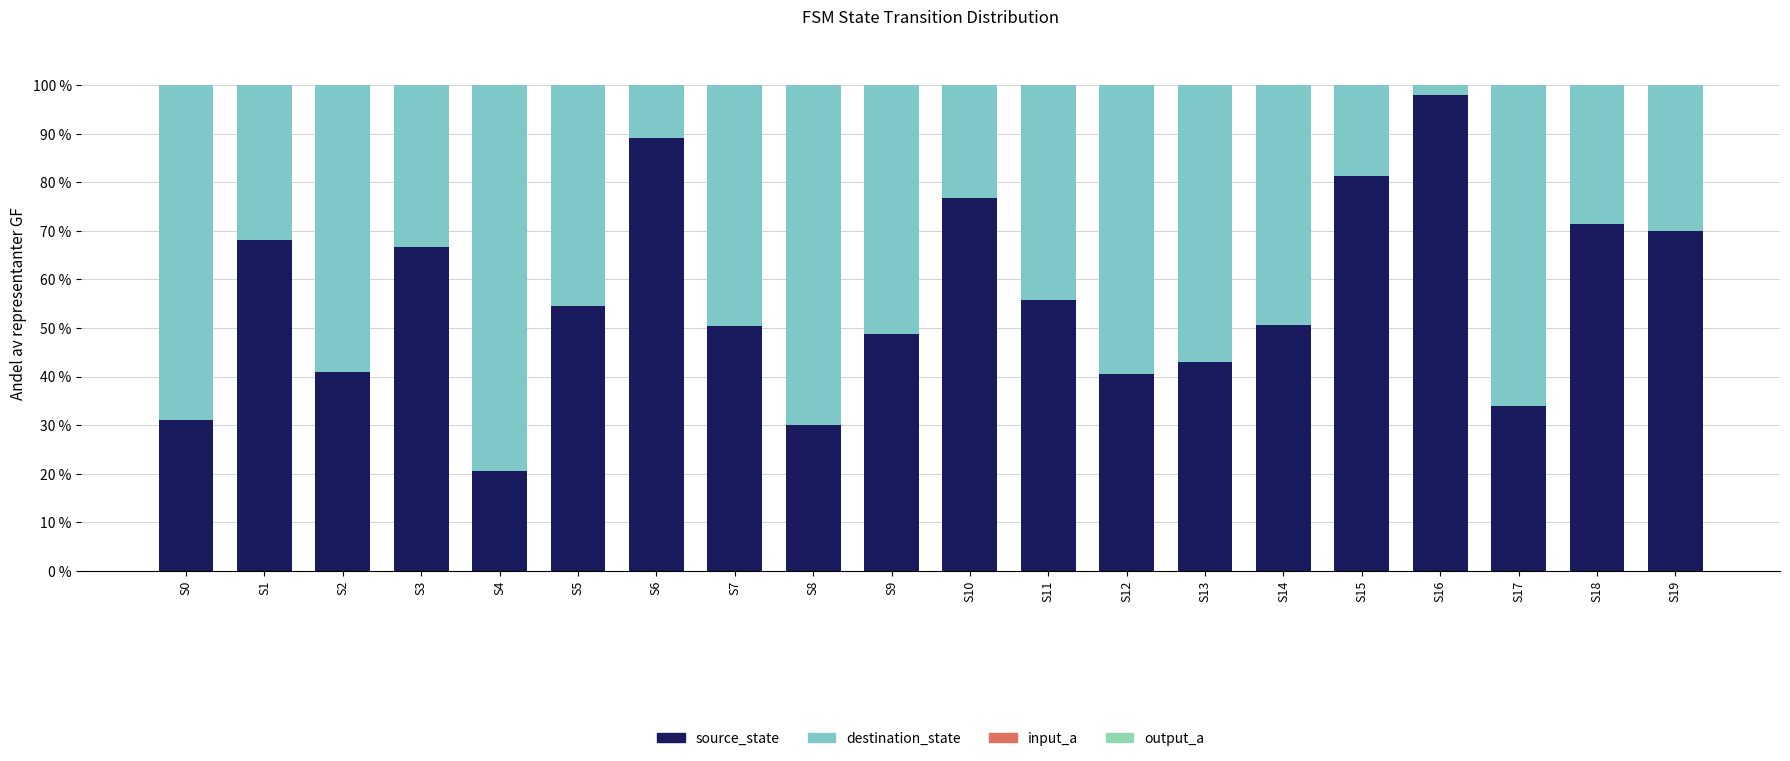

Where is source_state nearest to the value 59?

S11